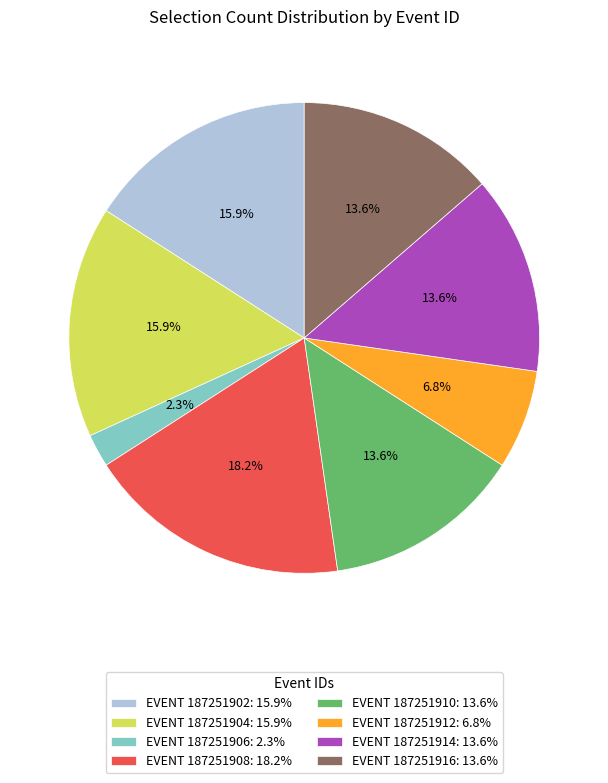

Which slice is the smallest?

EVENT 187251906: 2.3%